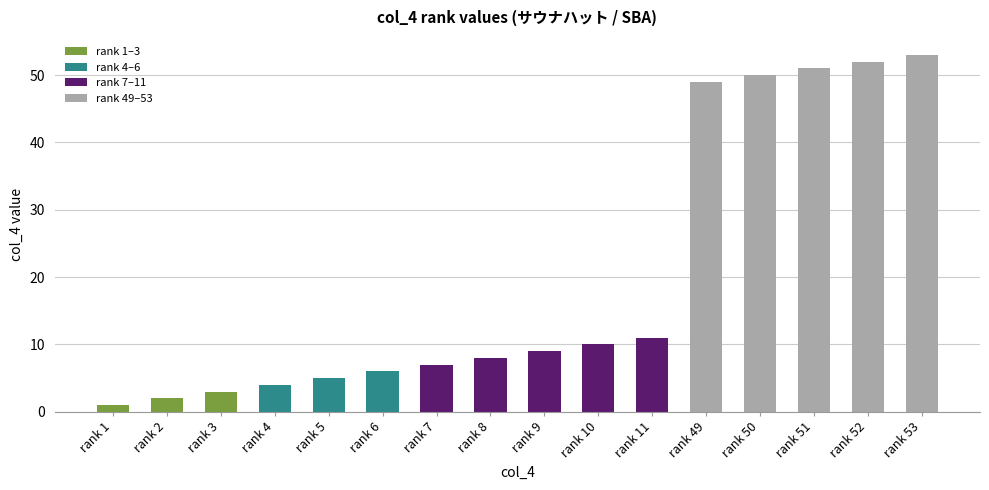

What is the difference between the values at rank 50 and rank 3?

47